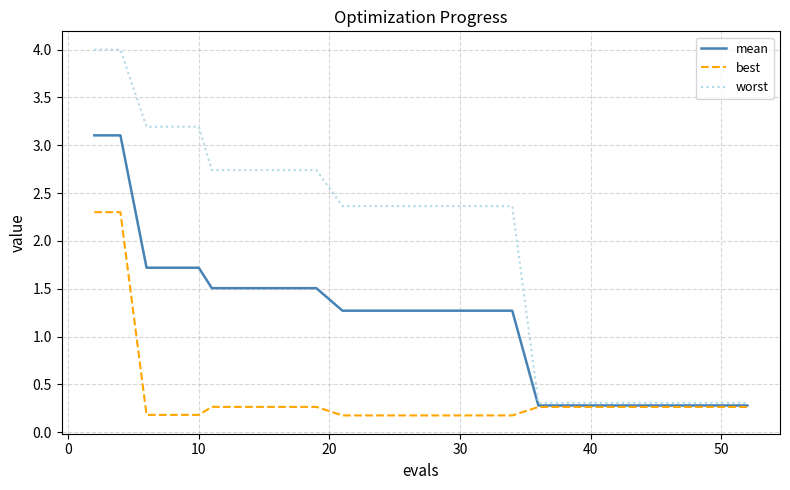

Which series has the widest spread of values?

worst